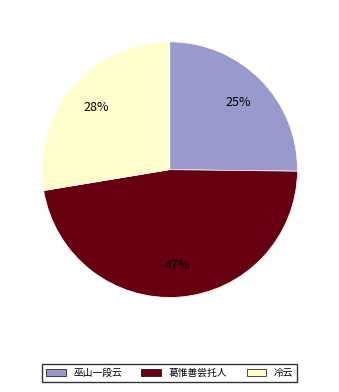

Between 葛惟善尝托人 and 冷云, which is larger?

葛惟善尝托人